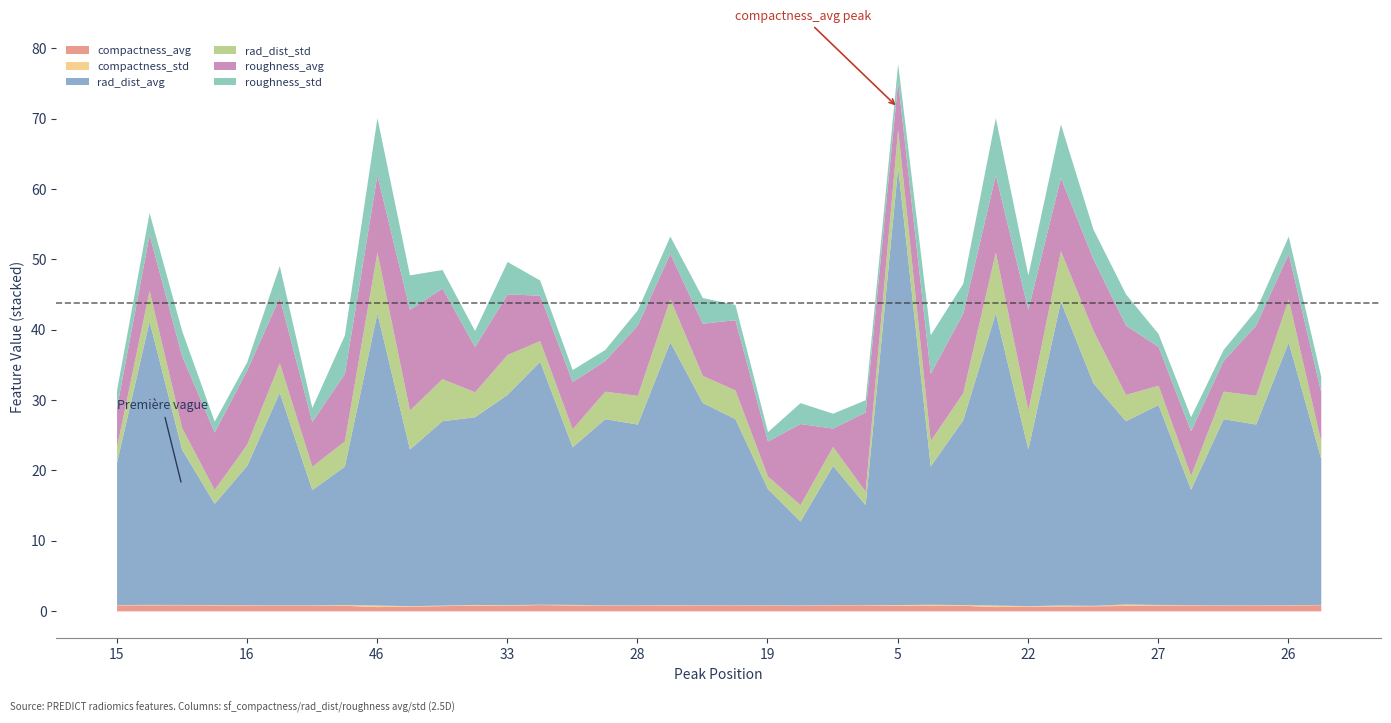

What is the label of the 36th point from the right?

12